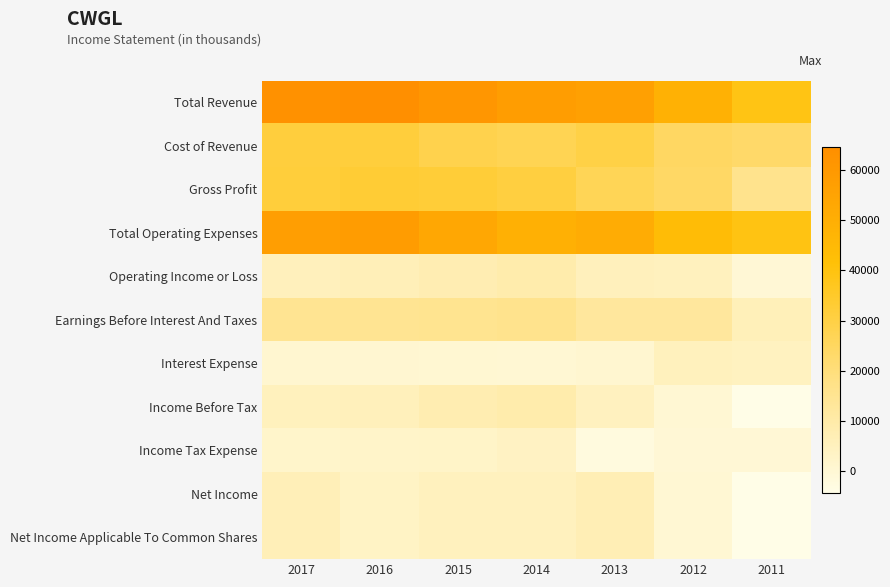

Reading right to left, transcribe all the data shown in this chart.

Total Revenue: 2011=39300	2012=48800	2013=56500	2014=58100	2015=61000	2016=64600	2017=63200
Cost of Revenue: 2011=23400	2012=24700	2013=29700	2014=27200	2015=28400	2016=31700	2017=31300
Gross Profit: 2011=15900	2012=24100	2013=26800	2014=30900	2015=32500	2016=33000	2017=32000
Total Operating Expenses: 2011=39400	2012=43700	2013=51100	2014=49100	2015=53100	2016=58400	2017=57600
Operating Income or Loss: 2011=-100	2012=5100	2013=5400	2014=9000	2015=7800	2016=6200	2017=5600
Earnings Before Interest And Taxes: 2011=6100	2012=12400	2013=12500	2014=16100	2015=15600	2016=15000	2017=14900
Interest Expense: 2011=4500	2012=5200	2013=900	2014=200	2015=300	2016=800	2017=900
Income Before Tax: 2011=-4300	2012=200	2013=4800	2014=8900	2015=7900	2016=5900	2017=5300
Income Tax Expense: 2011=0	2012=0	2013=-2300	2014=3900	2015=2800	2016=2600	2017=2000
Net Income: 2011=-4300	2012=200	2013=7100	2014=5000	2015=5100	2016=3300	2017=6200
Net Income Applicable To Common Shares: 2011=-4300	2012=200	2013=7100	2014=5000	2015=5100	2016=3300	2017=6200